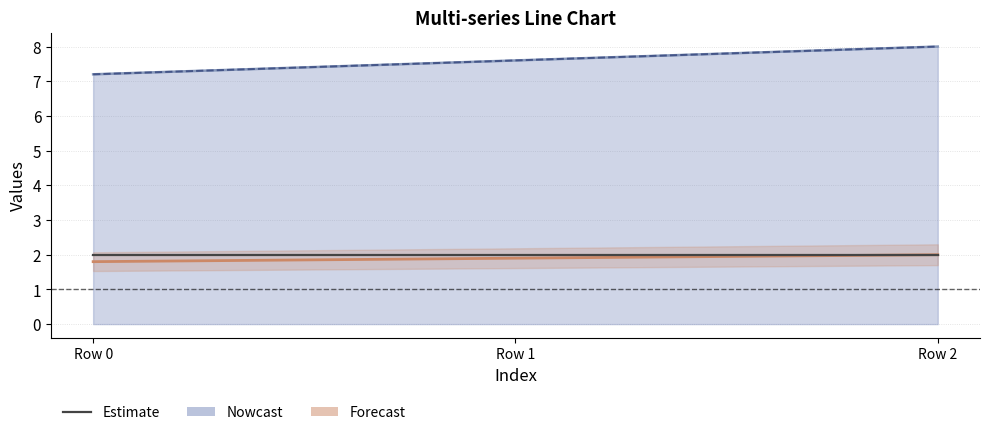

What is the smallest value displayed?

1.8